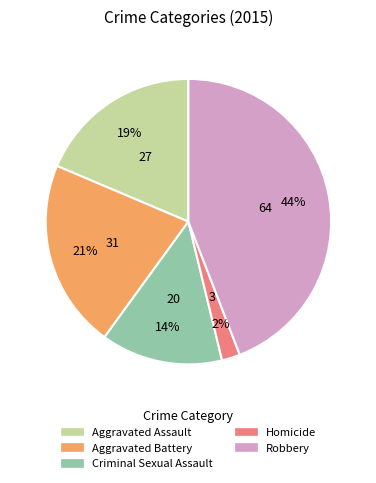

Is it true that Robbery is 44% of the pie?

True